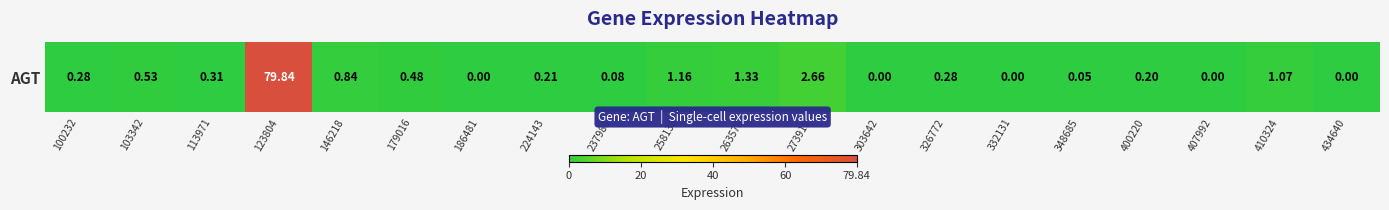

True or false: the data shows -44.9 at 407992.

False